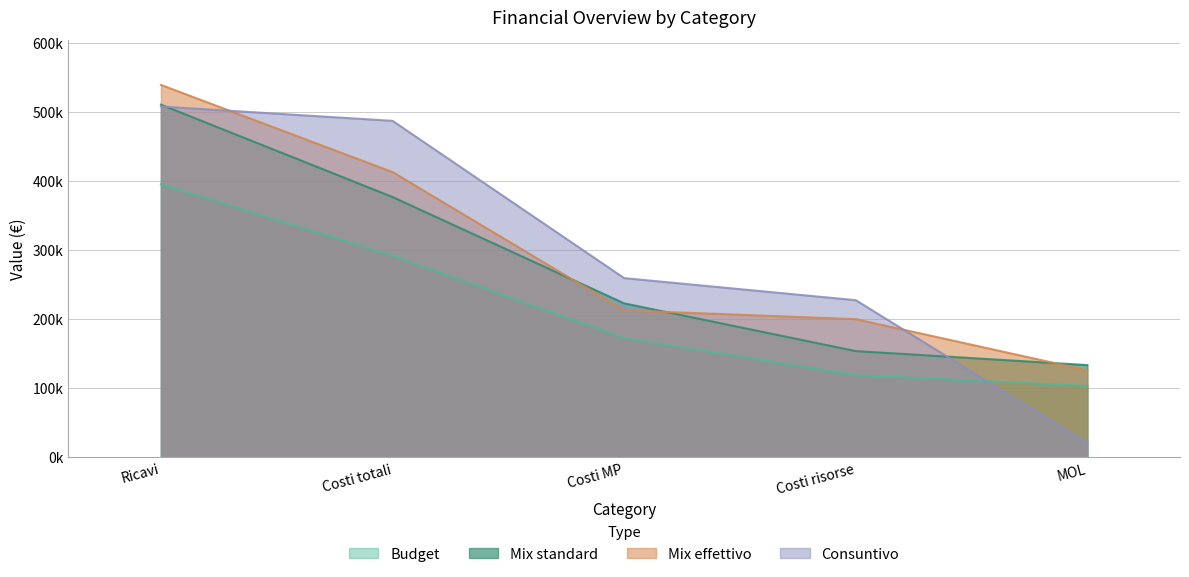

What is the label of the 2nd point from the left?

Costi totali